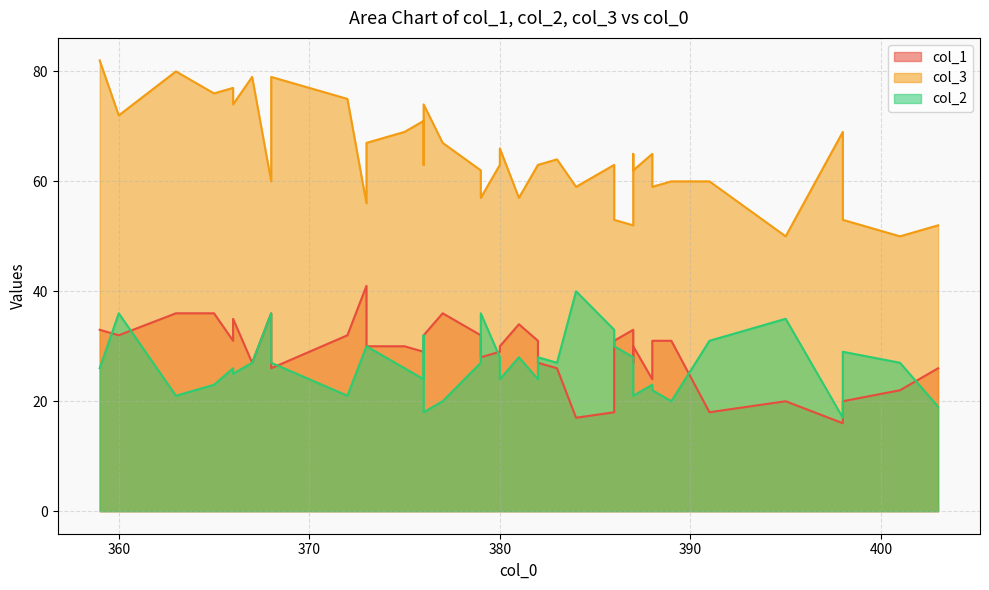

Which has a higher value, 359 or 365?

365